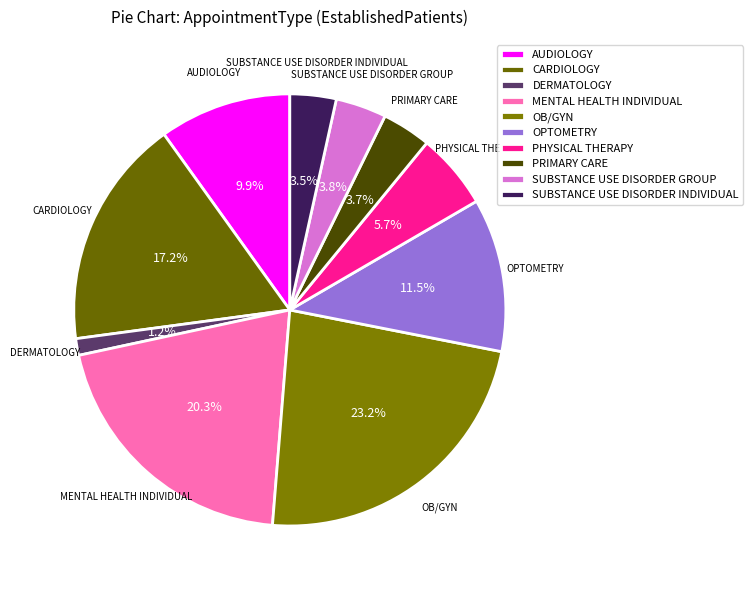

Between AUDIOLOGY and CARDIOLOGY, which is larger?

CARDIOLOGY